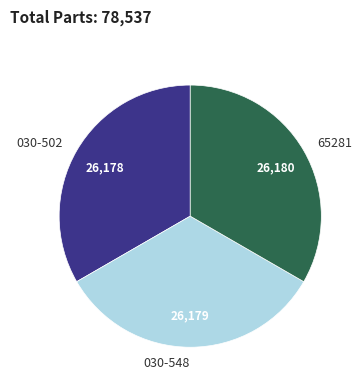

Do 030-548 and 65281 together represent more than half of the pie?

Yes